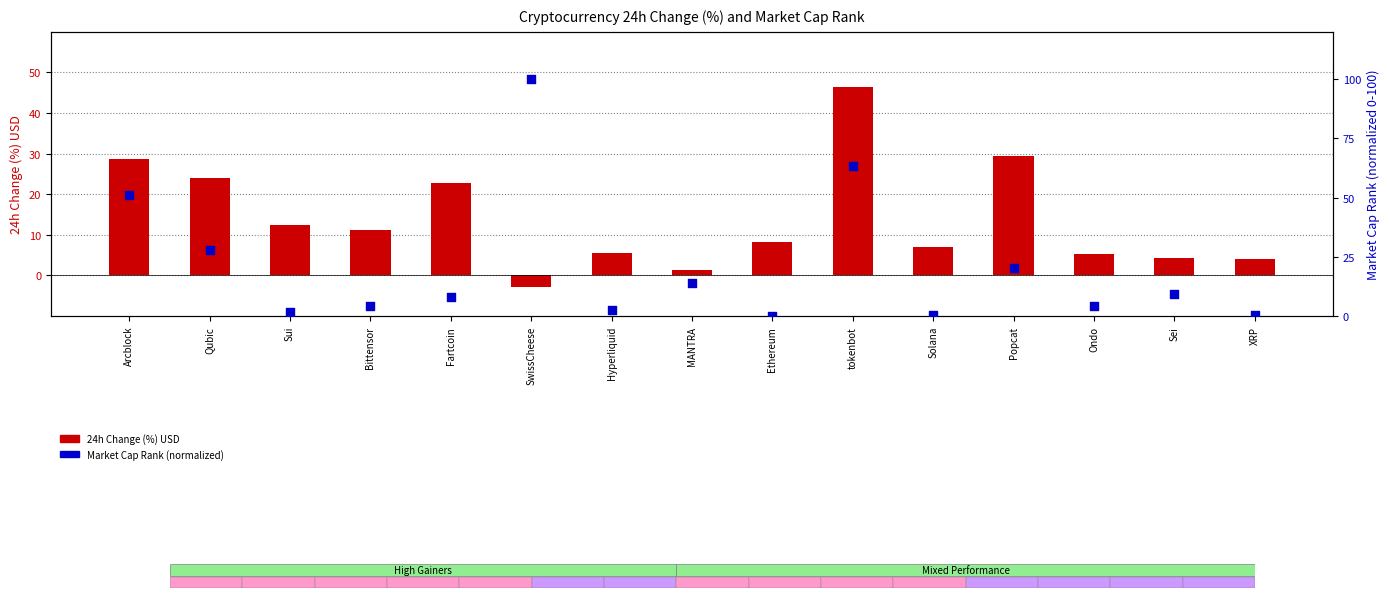

Which series has the largest total across all categories?

Market Cap Rank (normalized)